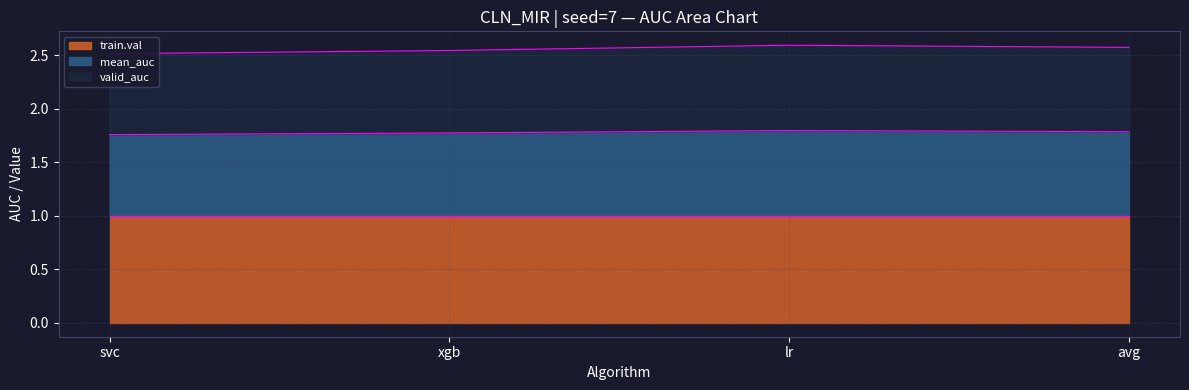

What position from the right is svc?

4